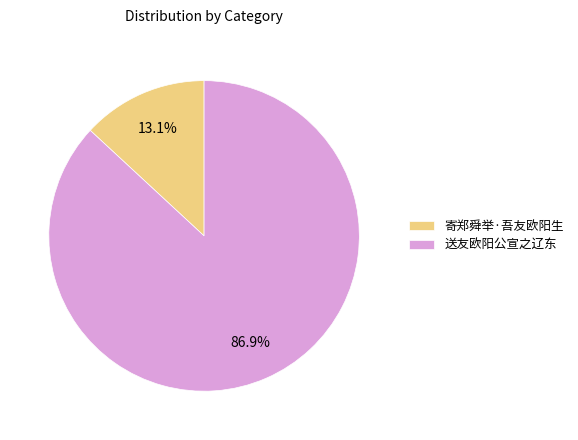

The 寄郑舜举·吾友欧阳生 slice represents 13% of the pie. True or false?

True